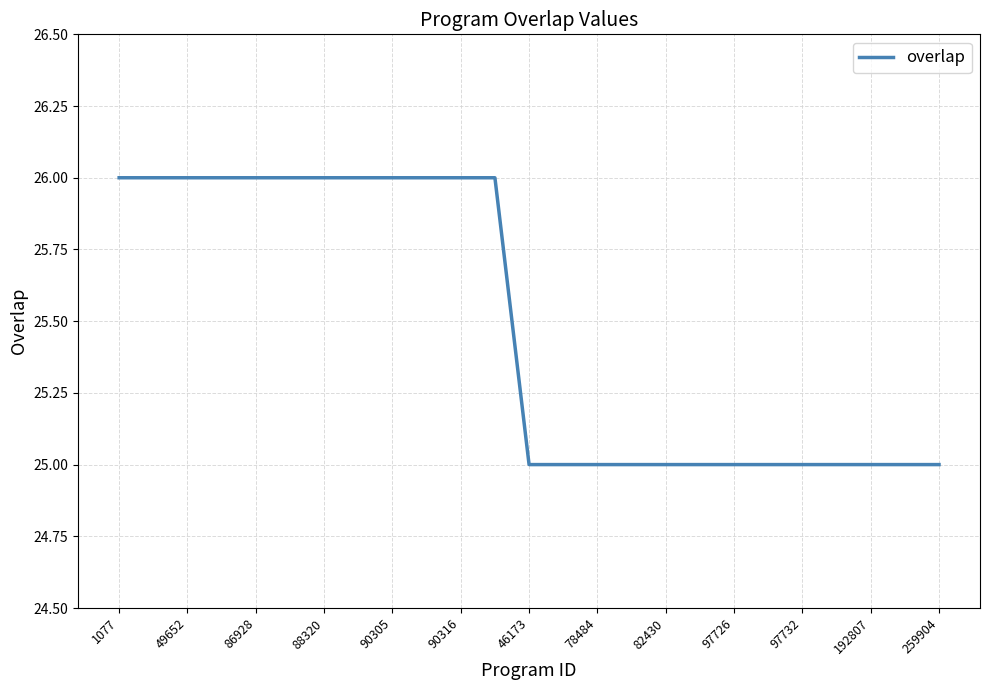

What is the greatest value displayed?

26